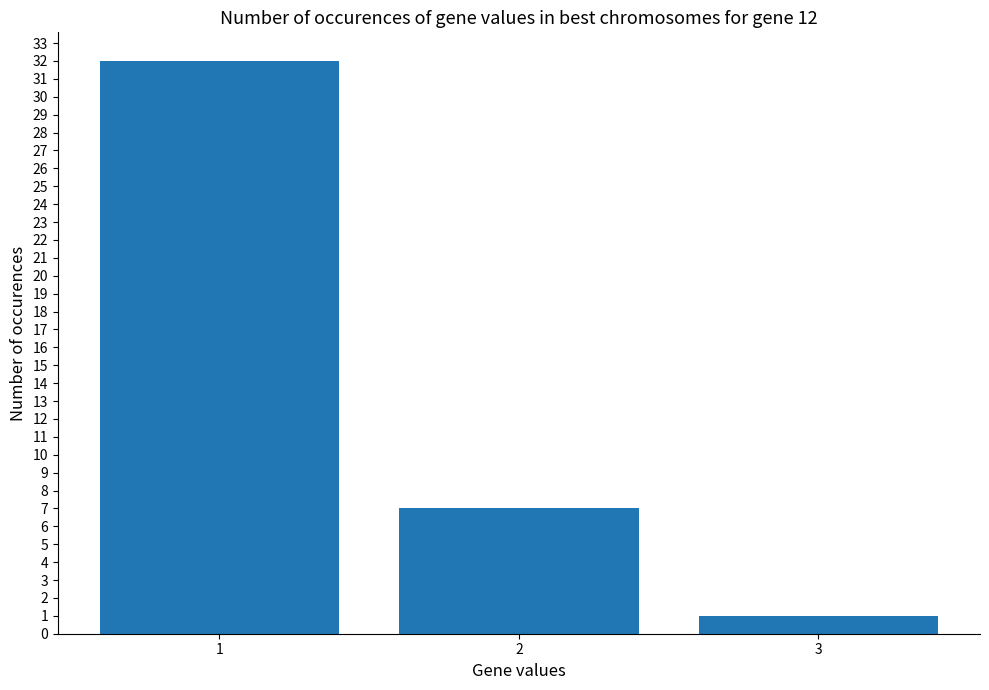

How many values are between 1 and 32?

3